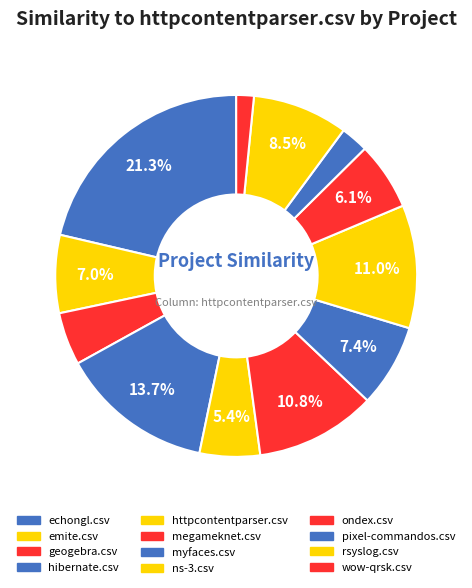

To the nearest percent, what portion does myfaces.csv represent?

7%